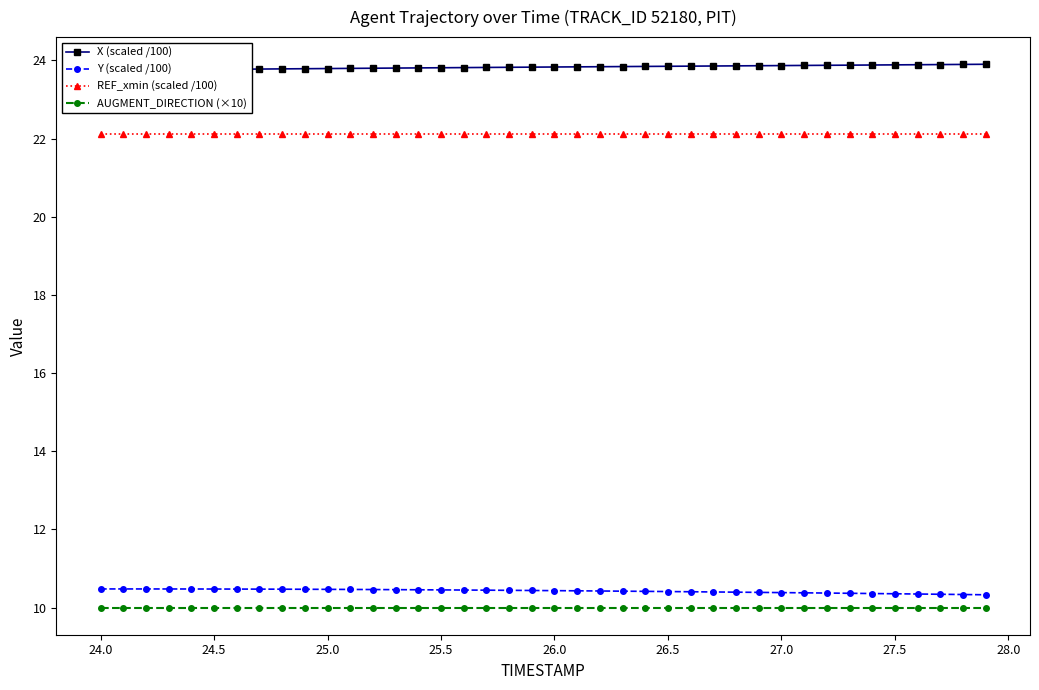

What are all the series names shown in the legend?

X (scaled /100), Y (scaled /100), REF_xmin (scaled /100), AUGMENT_DIRECTION (×10)